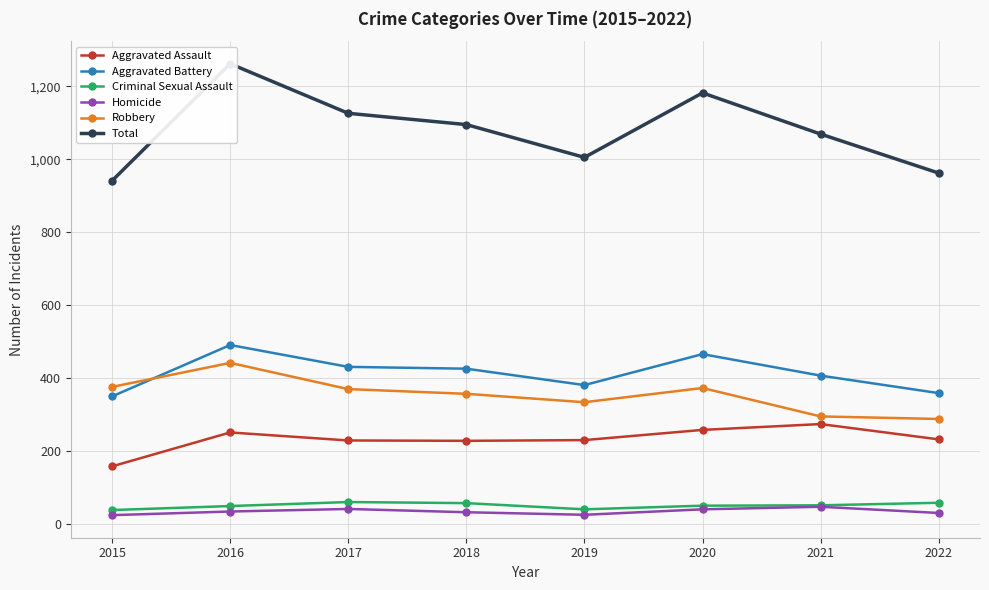

What is the minimum value for Aggravated Assault?

157